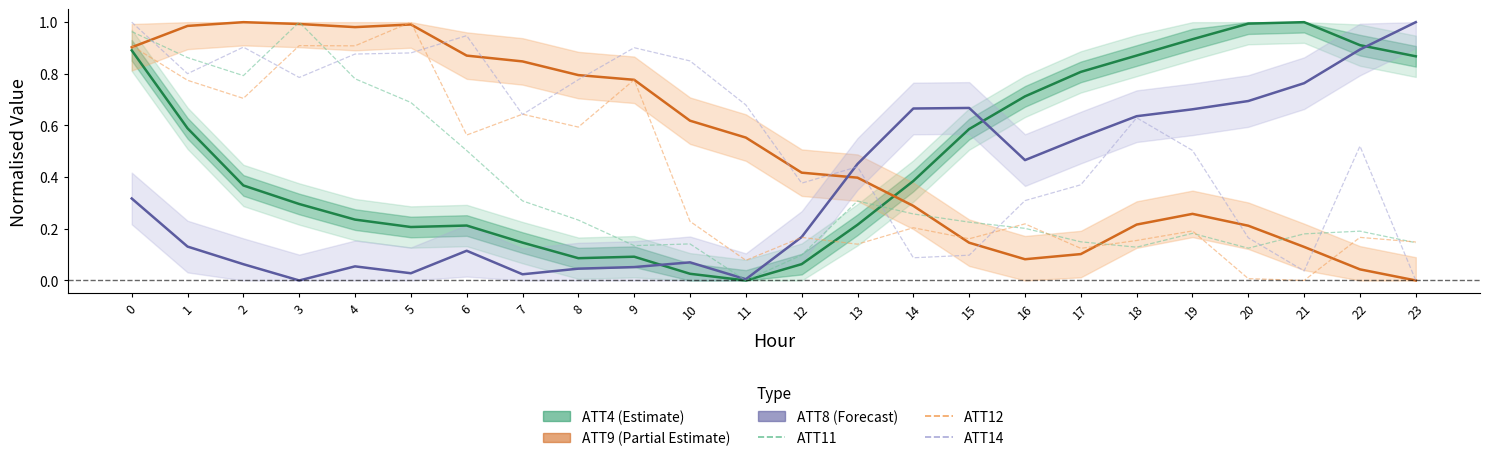

What is the approximate value of ATT4 (Estimate) at 22?

0.9